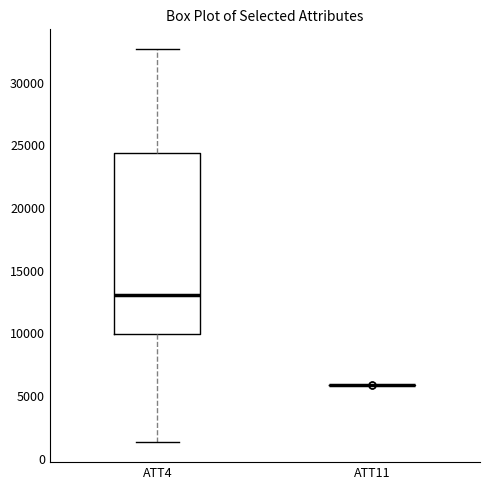

Comparing the boxes themselves (not the whiskers), which one is the tallest?

ATT4